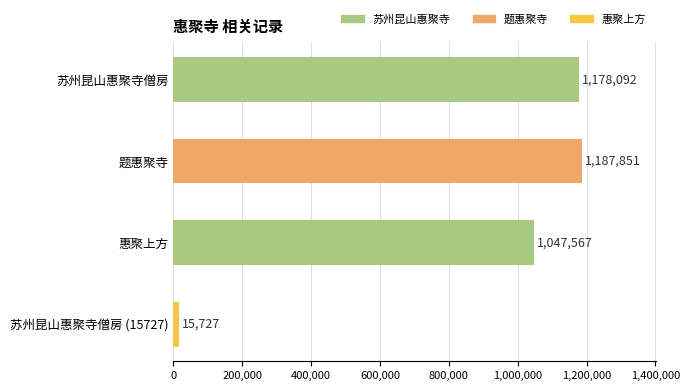

What is the label of the 4th bar from the top?

苏州昆山惠聚寺僧房 (15727)